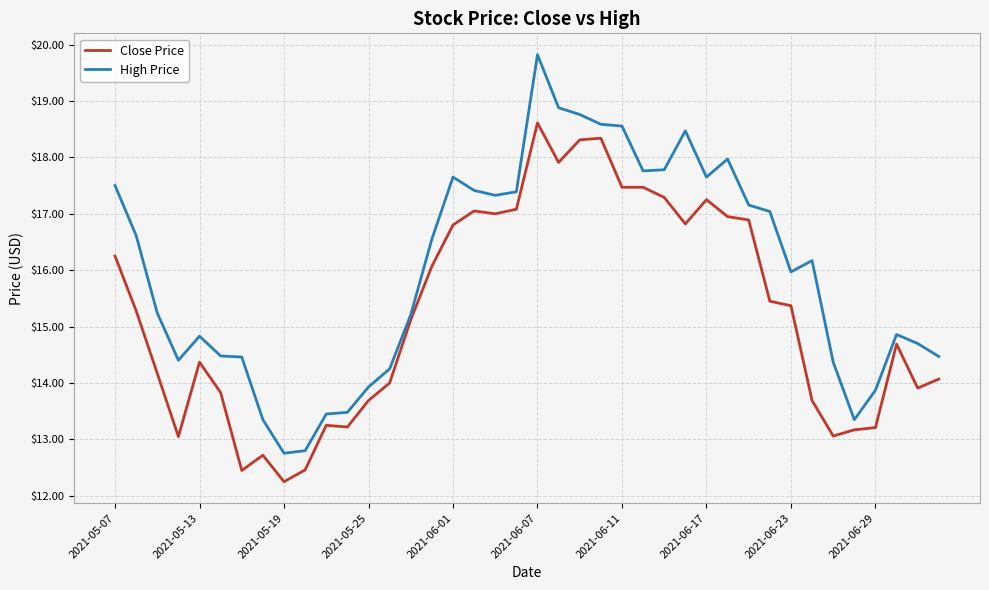

What is the minimum value for High Price?

12.8